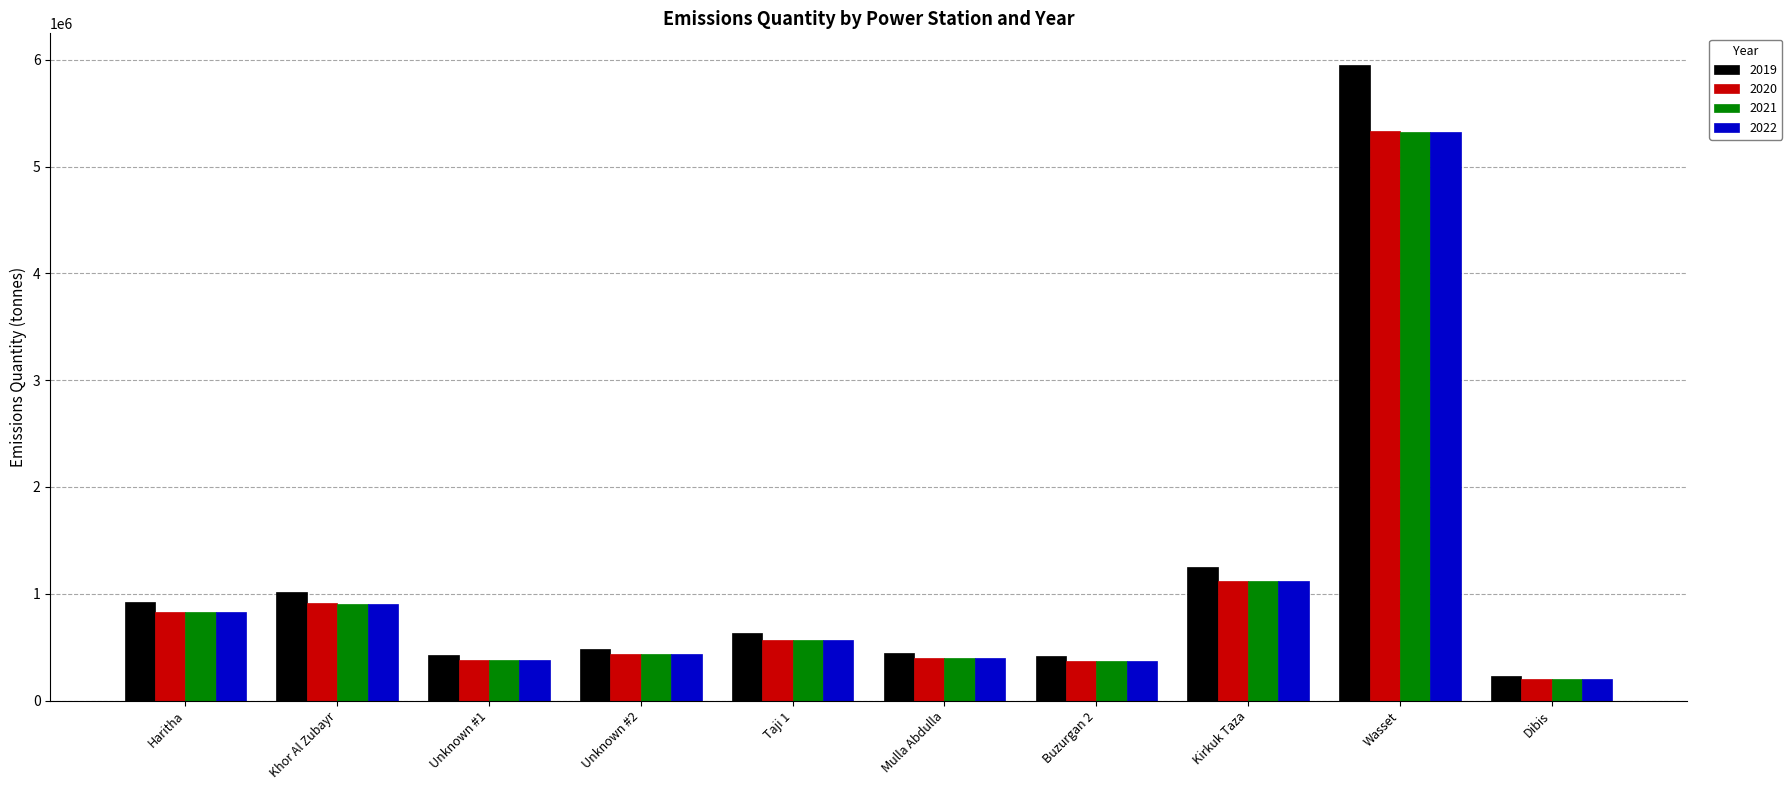

The value of 2019 at Unknown #2 is 242810. True or false?

False